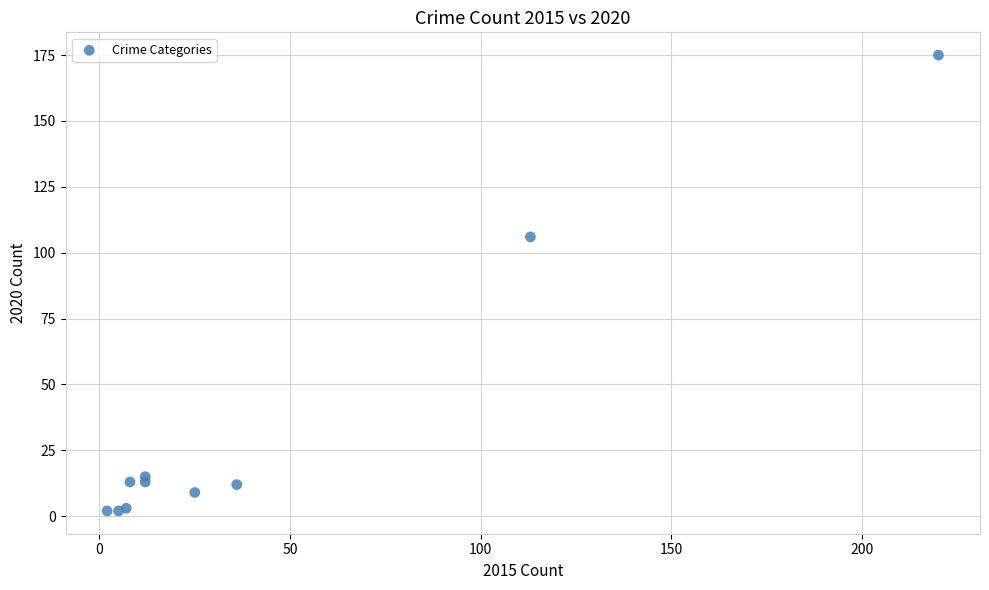

What Y value in the scatter plot is closest to 88?

106